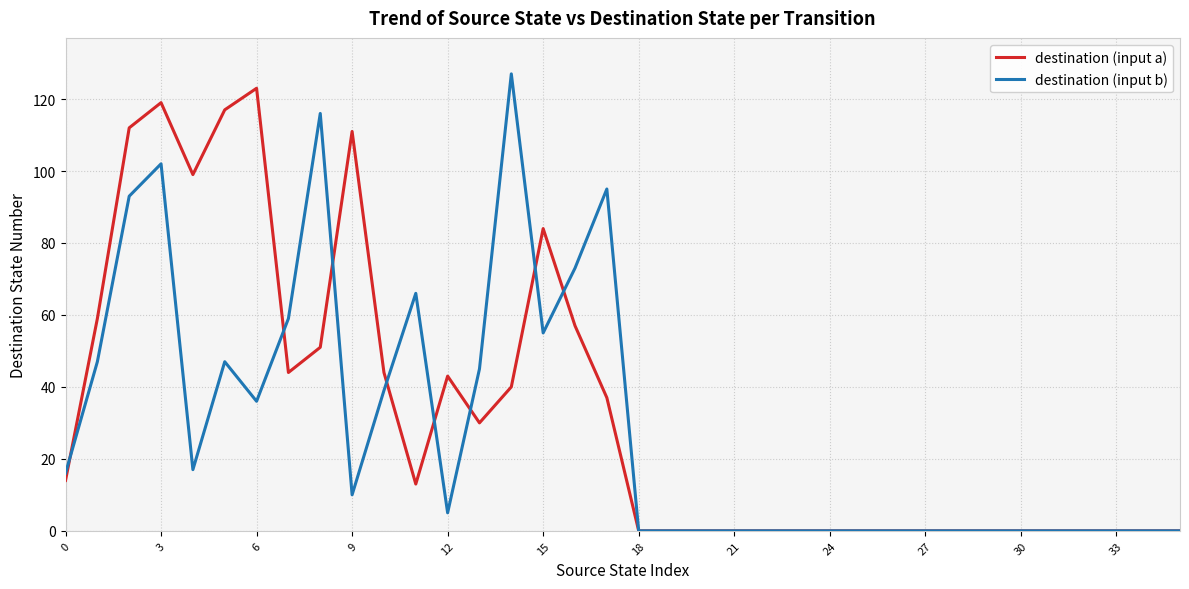

What is the highest value of the destination (input a) series?

123